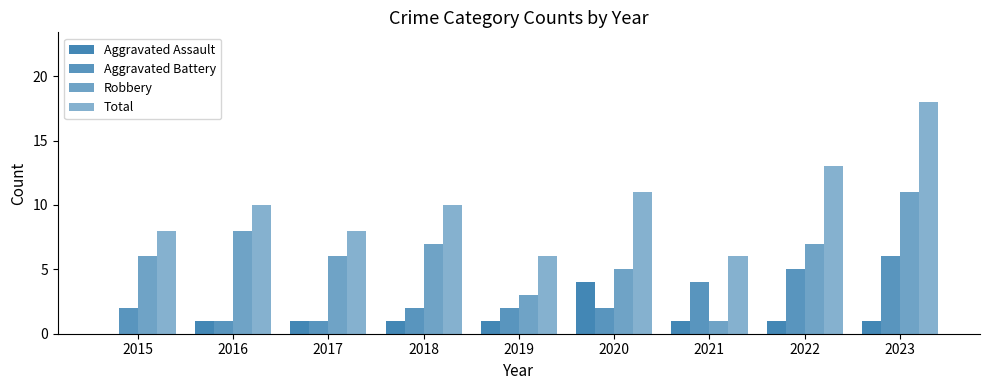

How many bars are there in total?

36